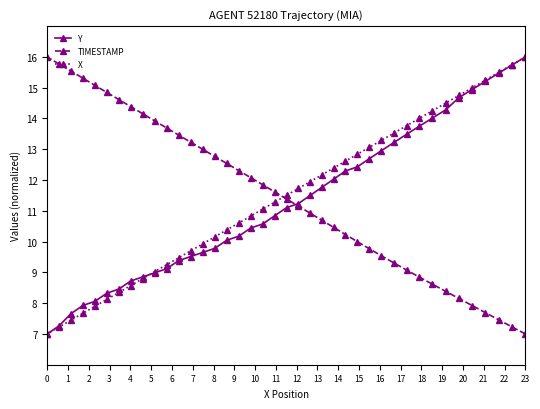

What is the greatest value displayed?

16.0